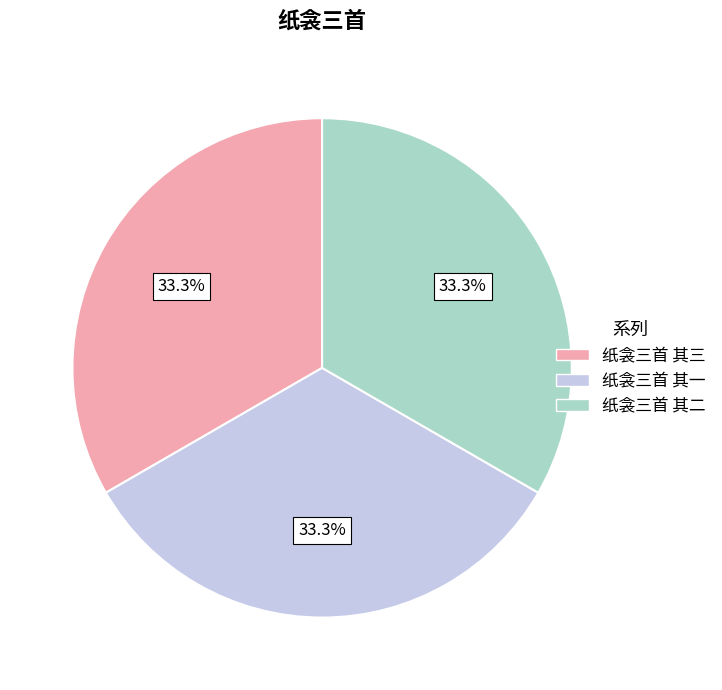

Is there any slice that represents more than half of the pie?

No